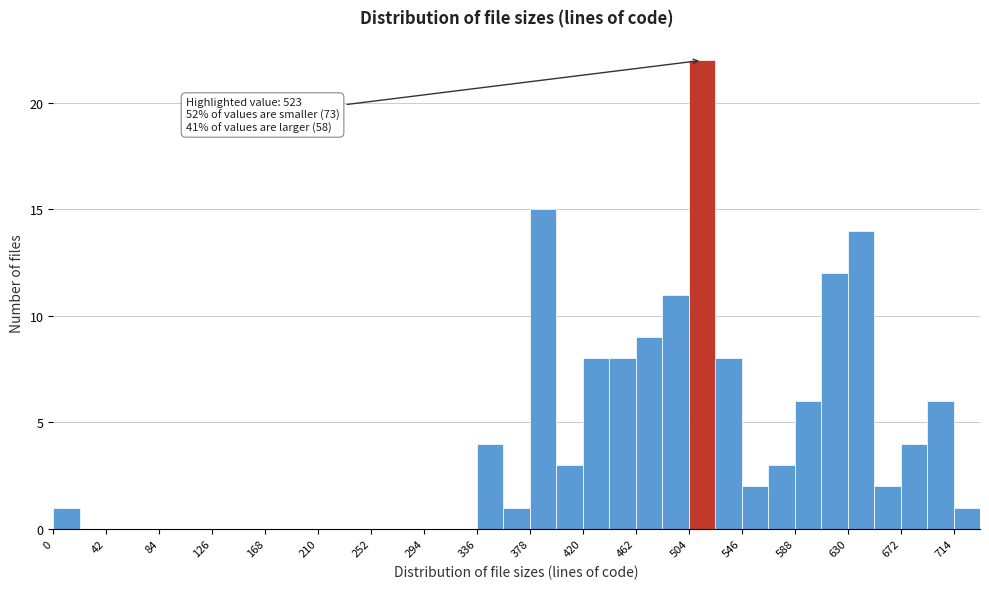

Which range on the x-axis has the tallest bar?

504 to 525